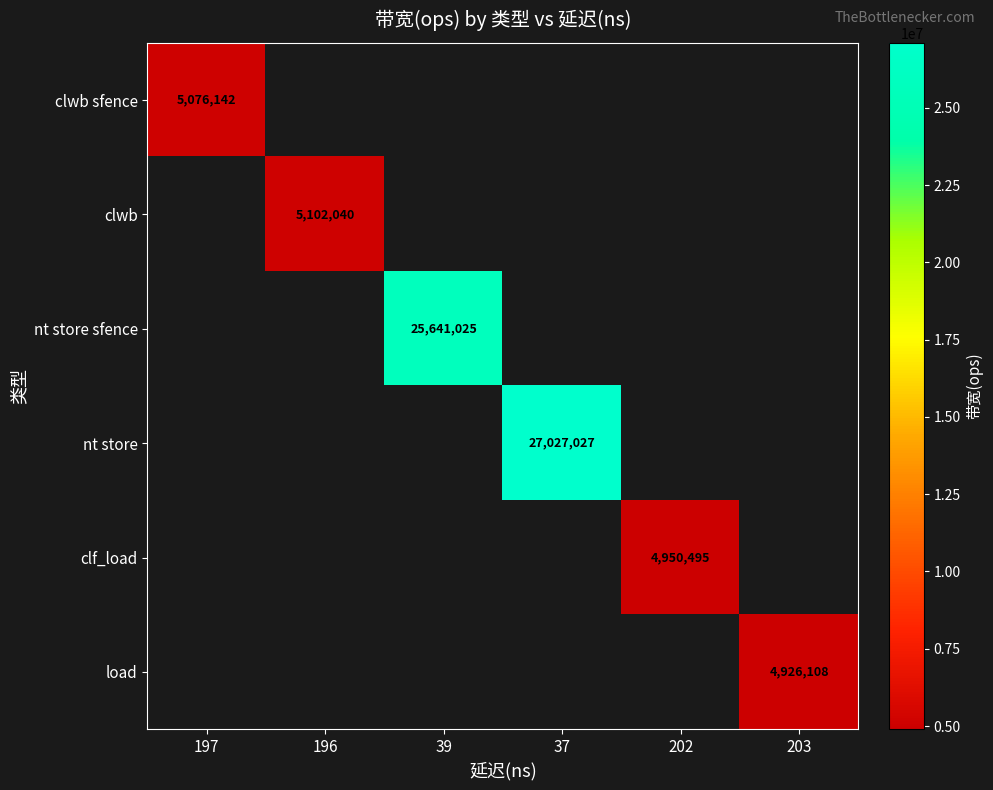

True or false: load has a value of 1972637.2 at 203.

False